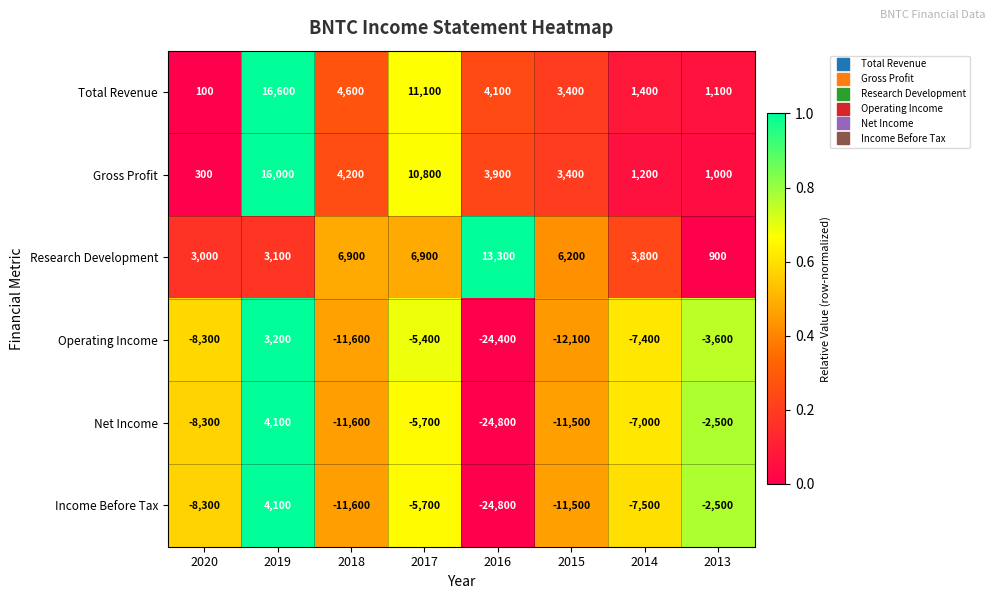

Rank the categories by Gross Profit value from lowest to highest.

2020, 2013, 2014, 2015, 2016, 2018, 2017, 2019